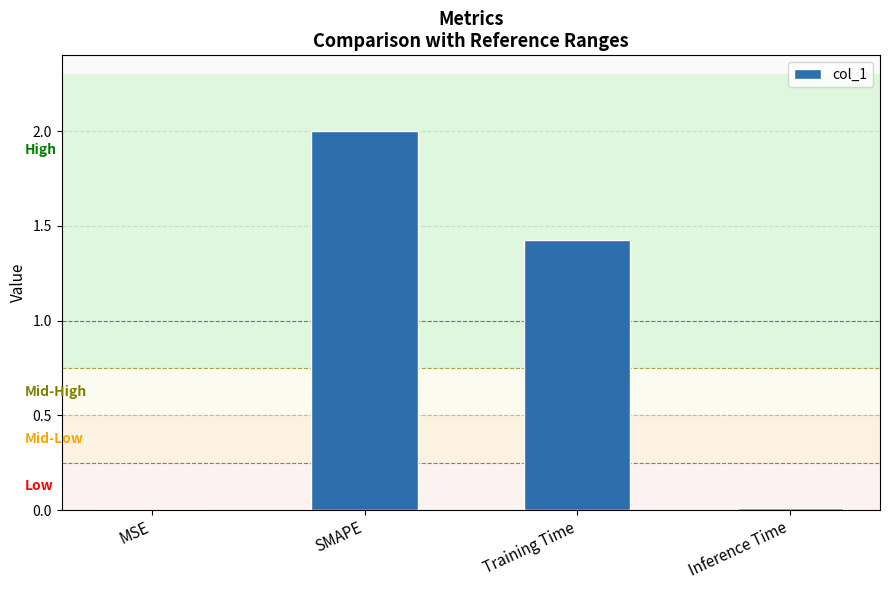

Is it true that the value at SMAPE is 2.7?

False